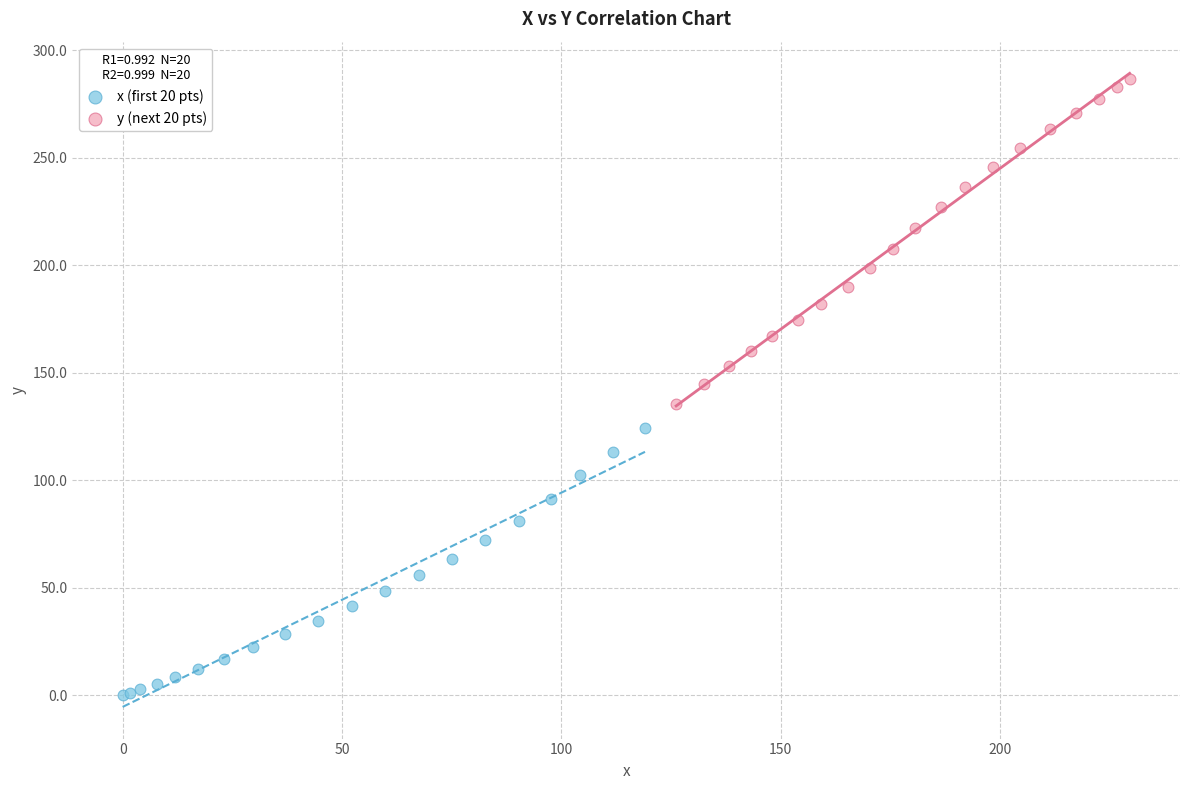

Which series has the largest Y range (max minus min)?

y (next 20 pts)